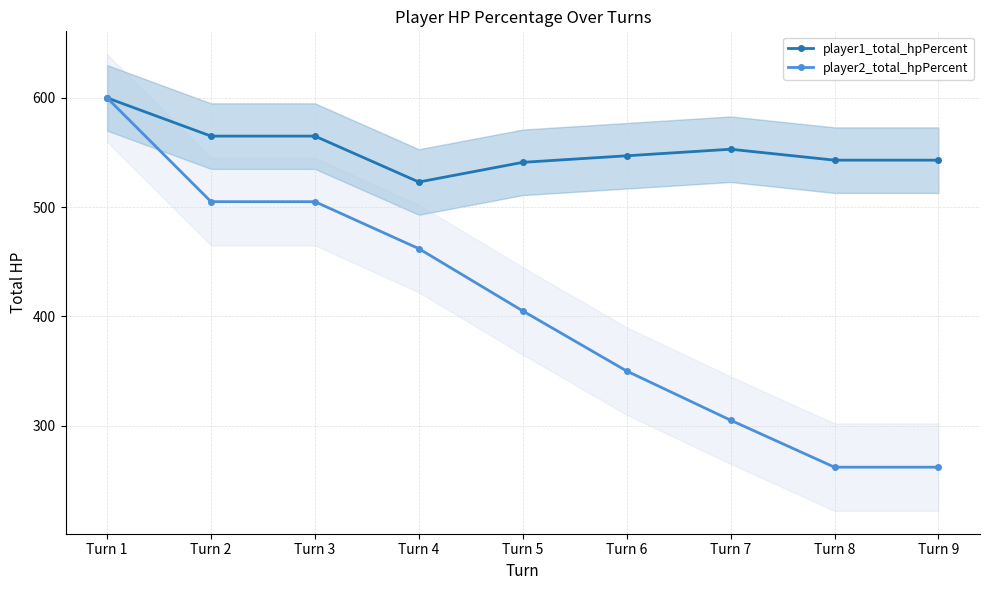

What is the value of the player2_total_hpPercent point at the 2nd from the left?

505